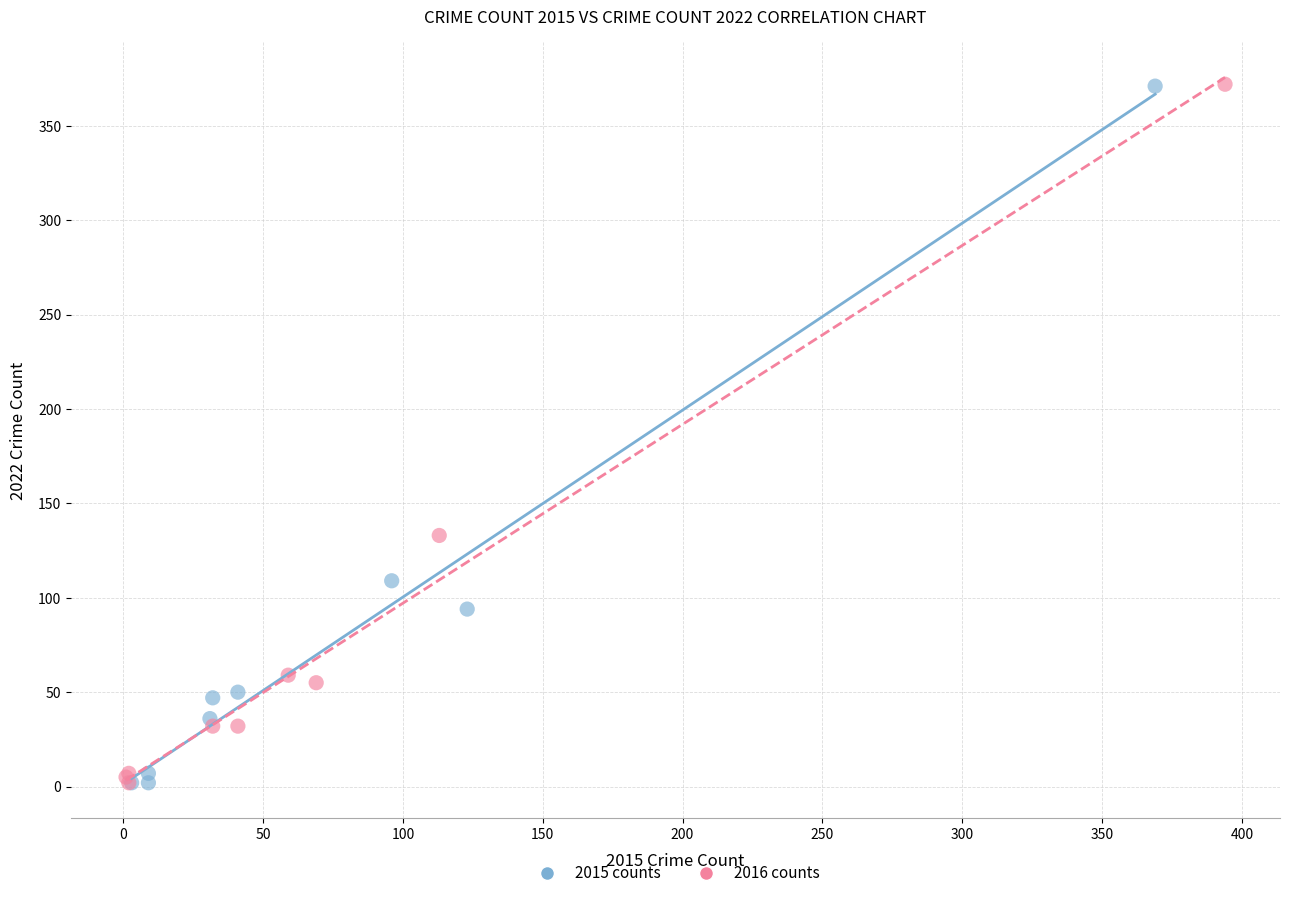

What are all the series names shown in the legend?

2015 counts, 2016 counts